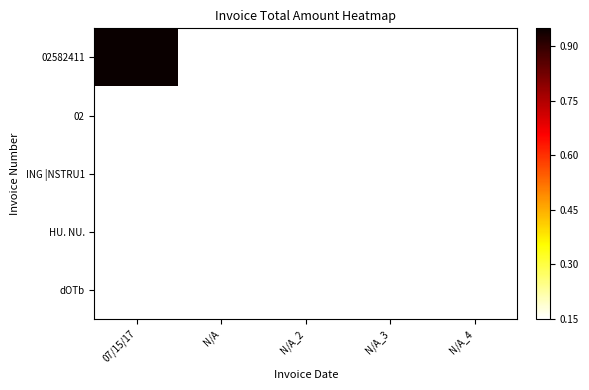

Which category has the lowest value across all series?

N/A